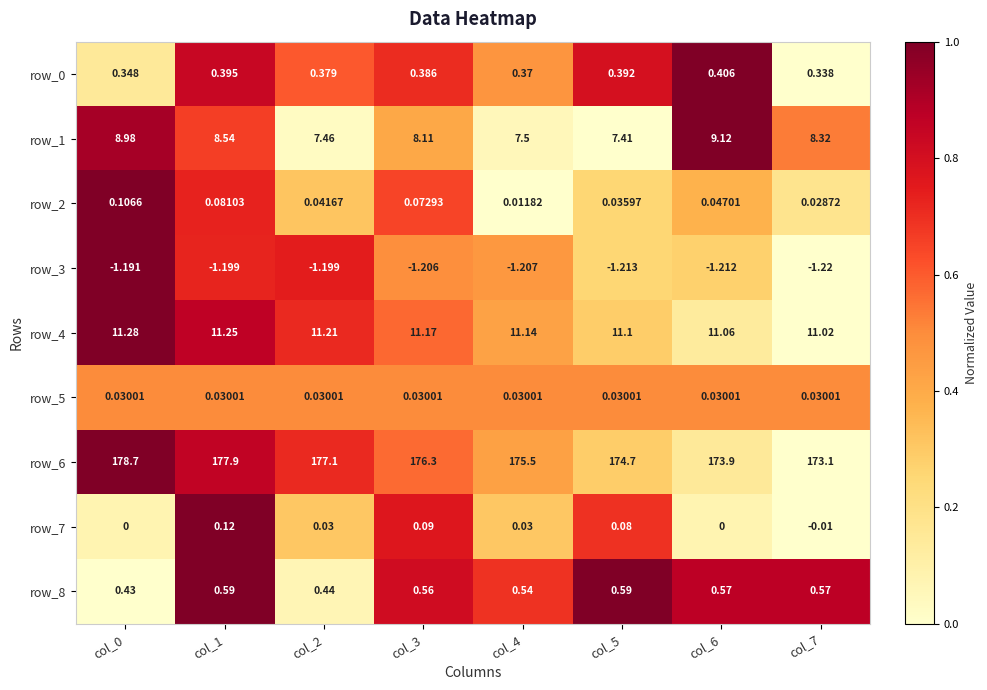

Is the value of row_2 at col_0 greater than the value of row_7 at col_7?

Yes